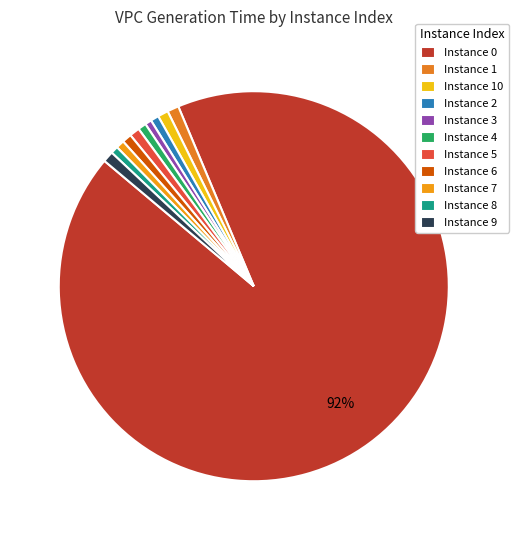

Rank the categories by value from lowest to highest.

3, 8, 2, 4, 7, 6, 5, 10, 9, 1, 0